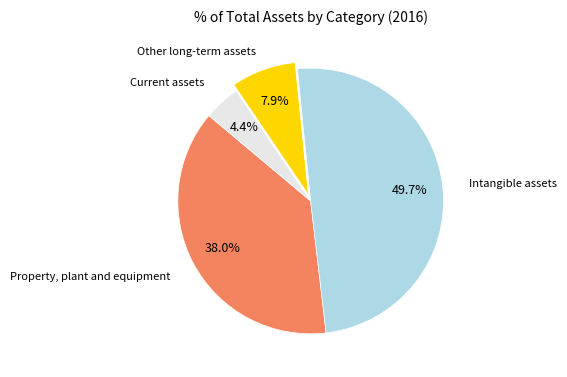

Count the number of slices in the pie.

4